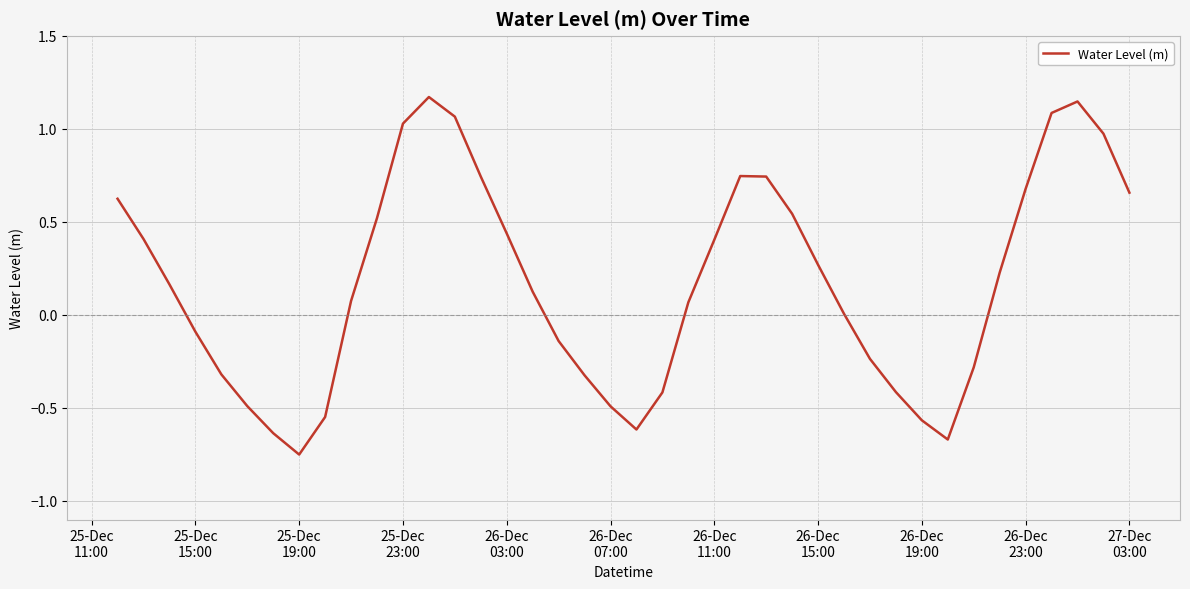

What is the difference between the maximum and minimum values?

1.9